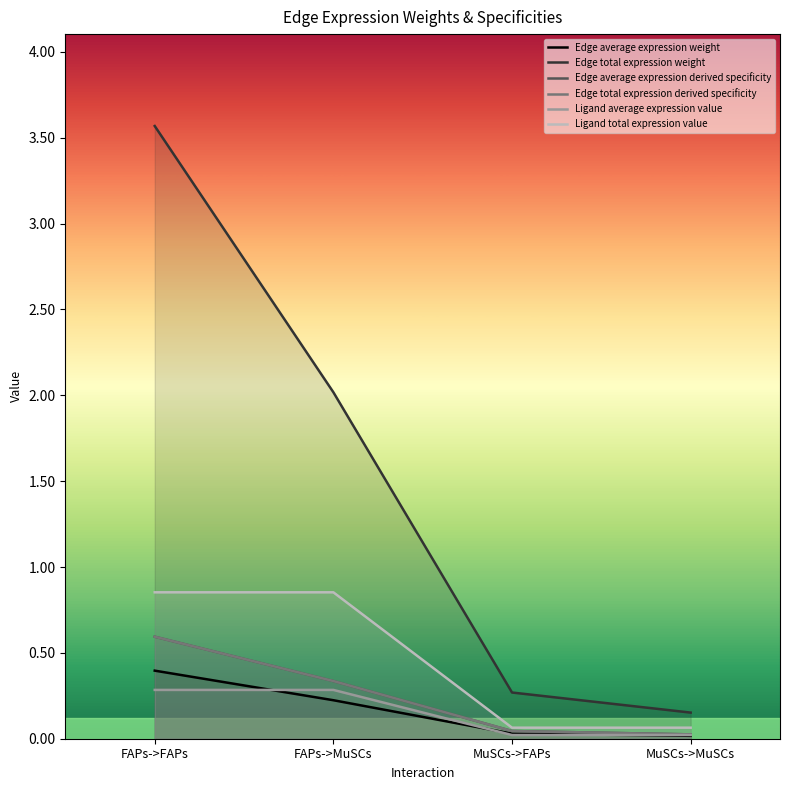

List the series in order of their peak value, lowest first.

Ligand average expression value, Edge average expression weight, Edge average expression derived specificity, Edge total expression derived specificity, Ligand total expression value, Edge total expression weight